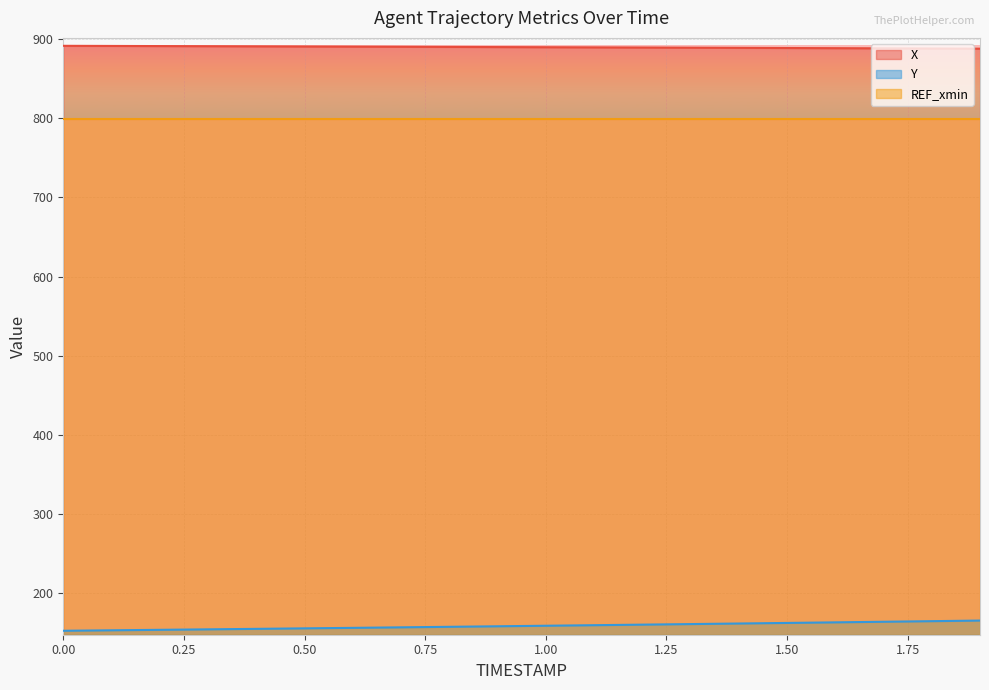

Which series changed the most between 0.0 and 0.5?

Y